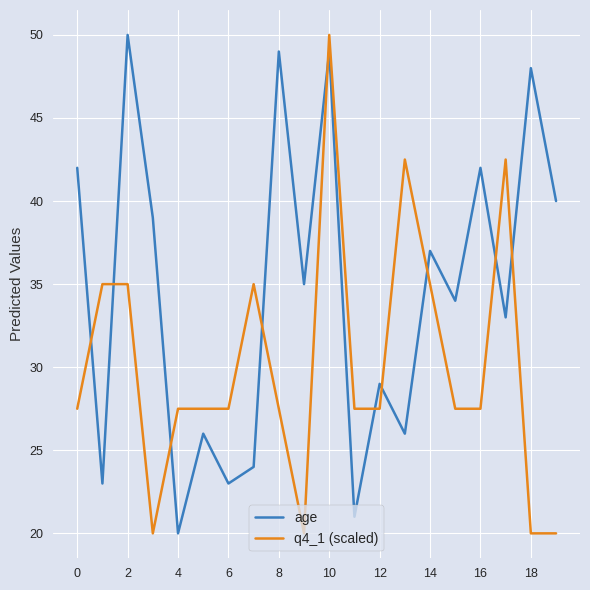

Is this an area chart (filled region under the line)?

No